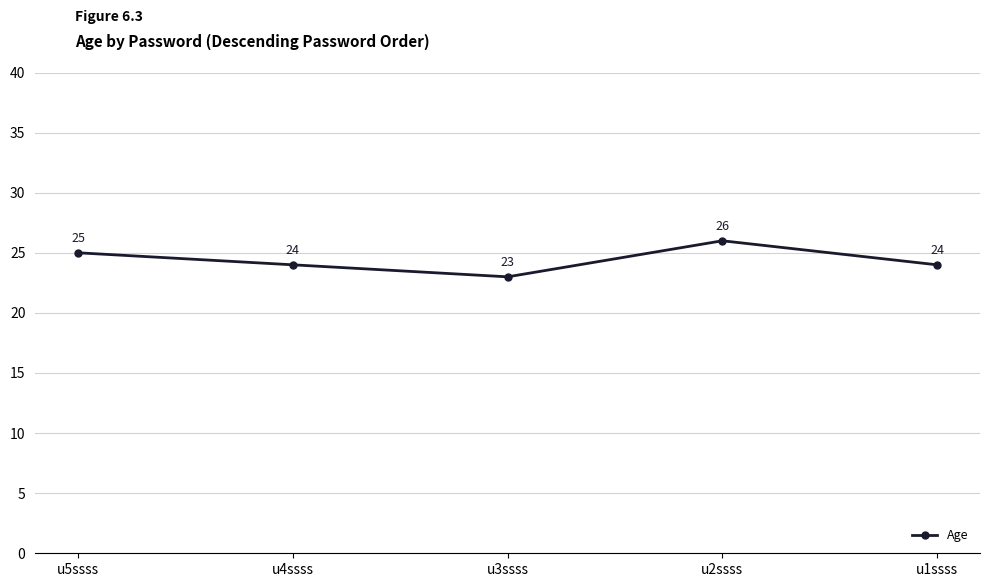

Which category has the lowest value across all series?

u3ssss